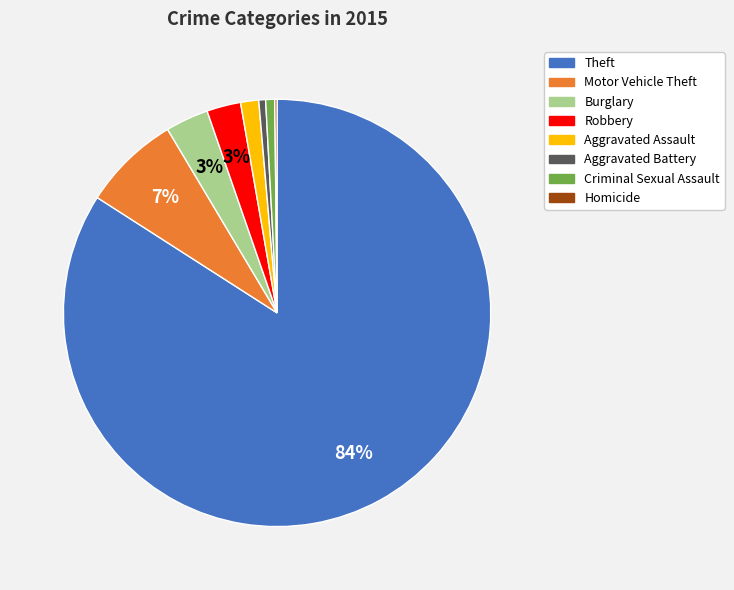

Does any single category account for the majority?

Yes